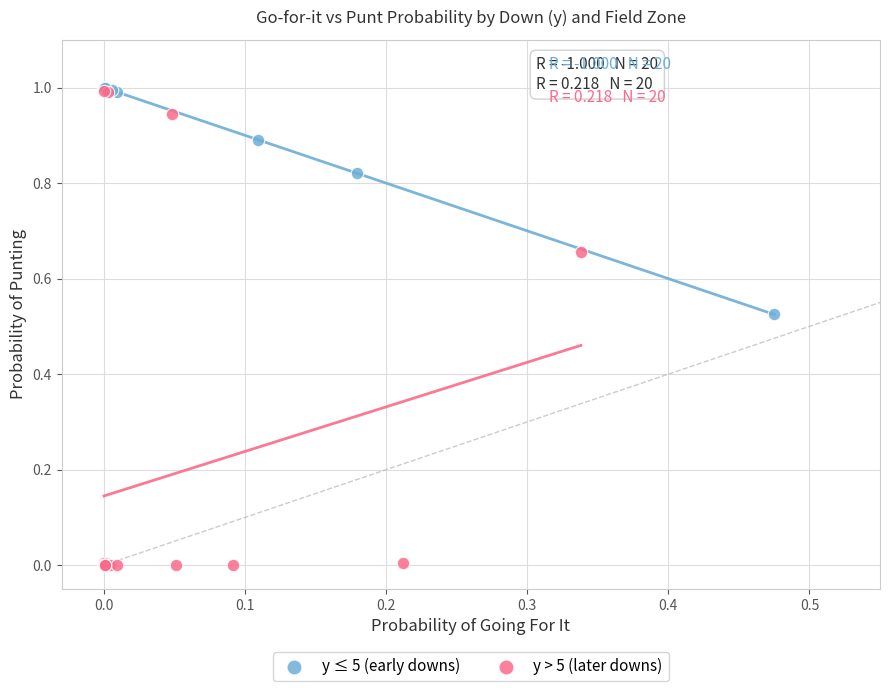

Which series reaches the minimum Y coordinate?

y > 5 (later downs)